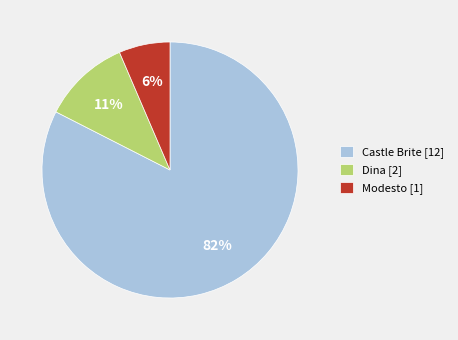

How many slices are in this pie chart?

3